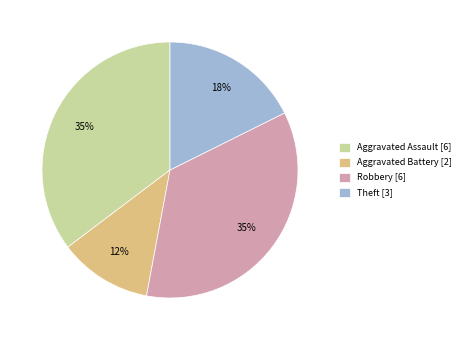

To the nearest percent, what percentage of the pie is Theft?

18%